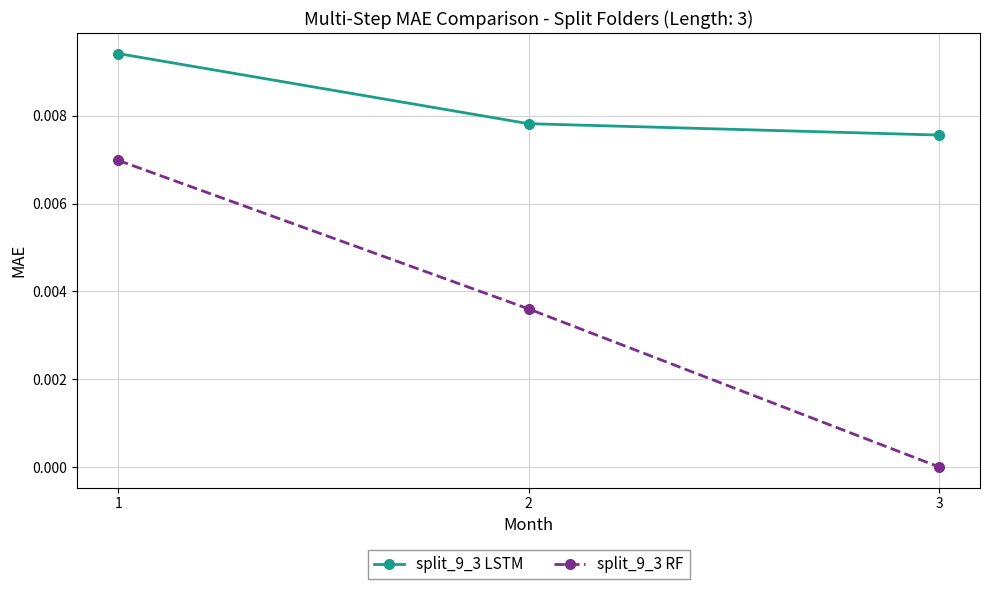

The split_9_3 RF series shows 0.0 at 3. True or false?

True